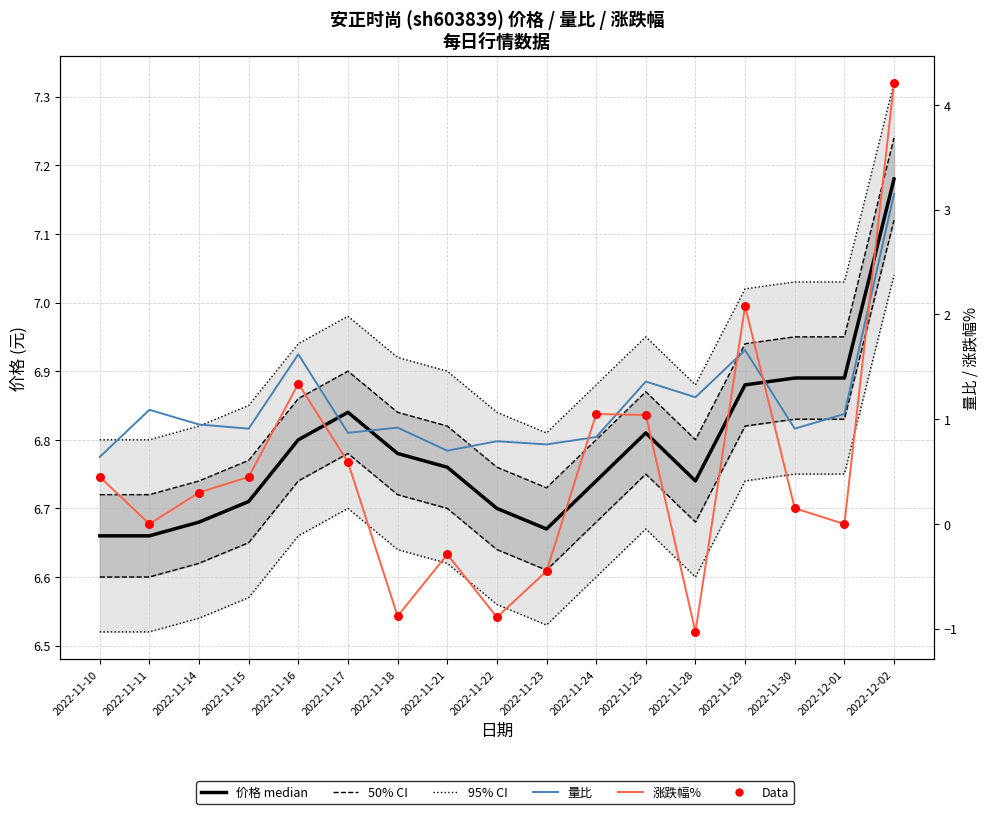

At how many categories does at least one series exceed 6?

17